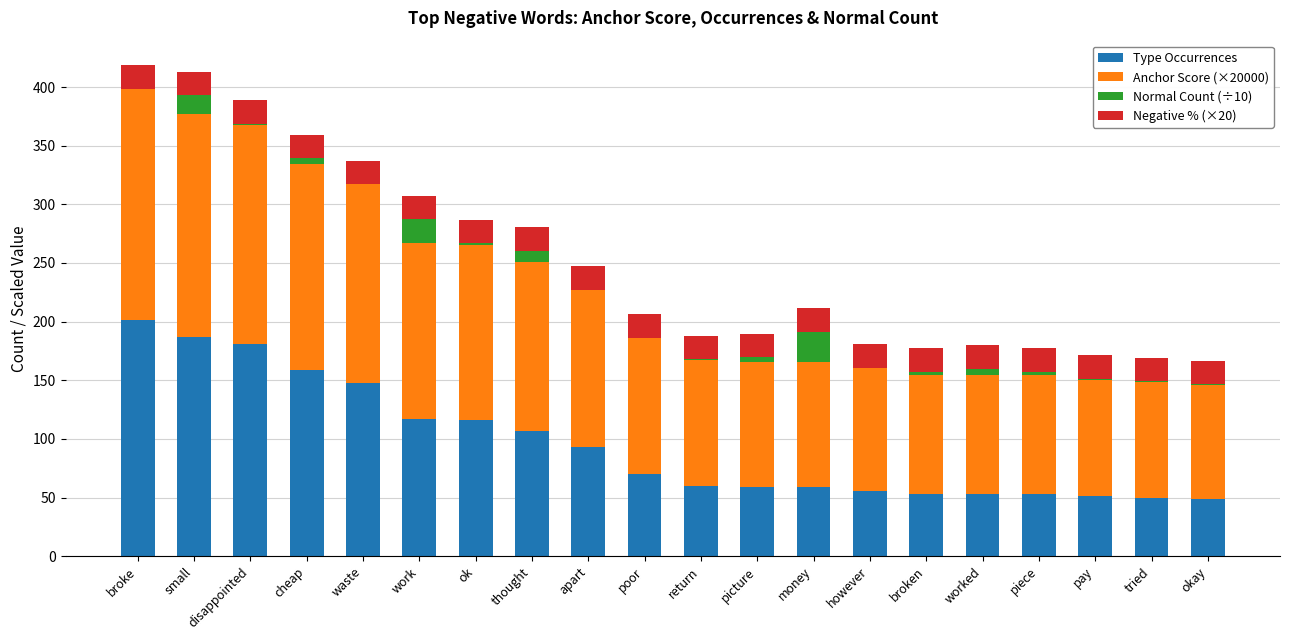

What are all the series names shown in the legend?

Type Occurrences, Anchor Score (×20000), Normal Count (÷10), Negative % (×20)